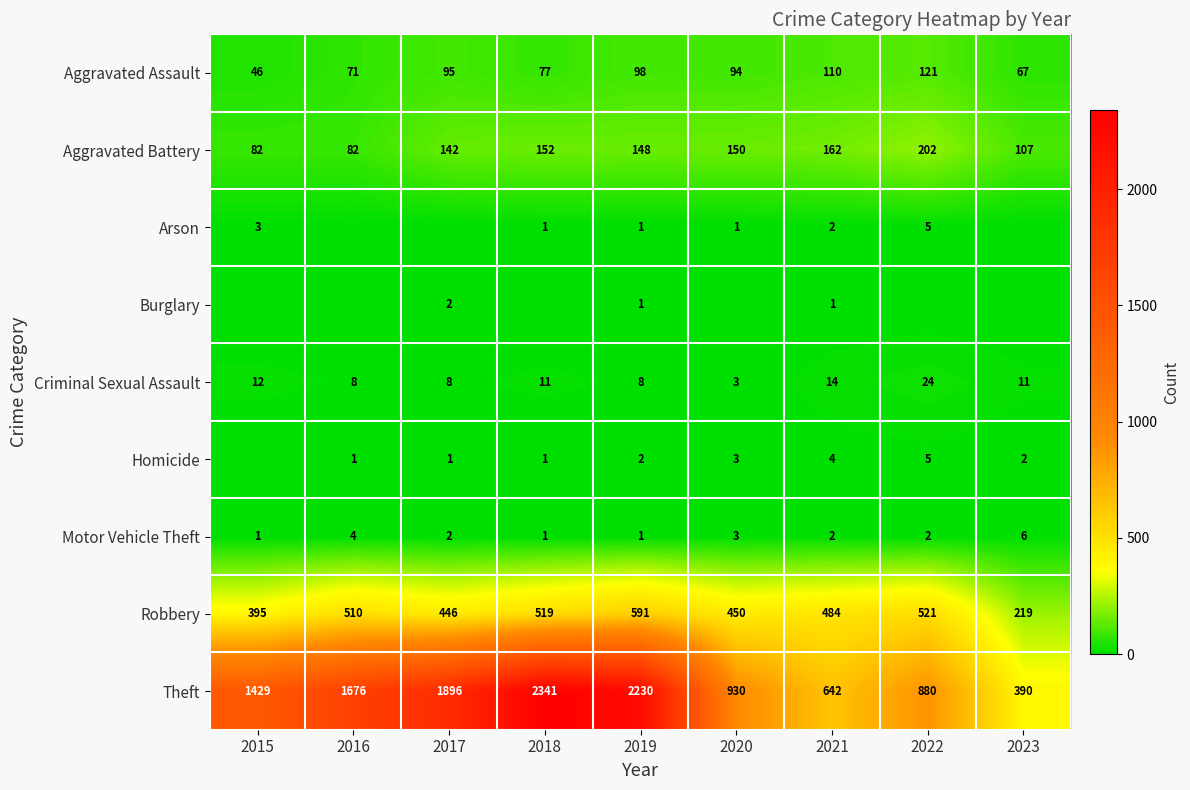

Where does the Robbery series first go above 484?

2016